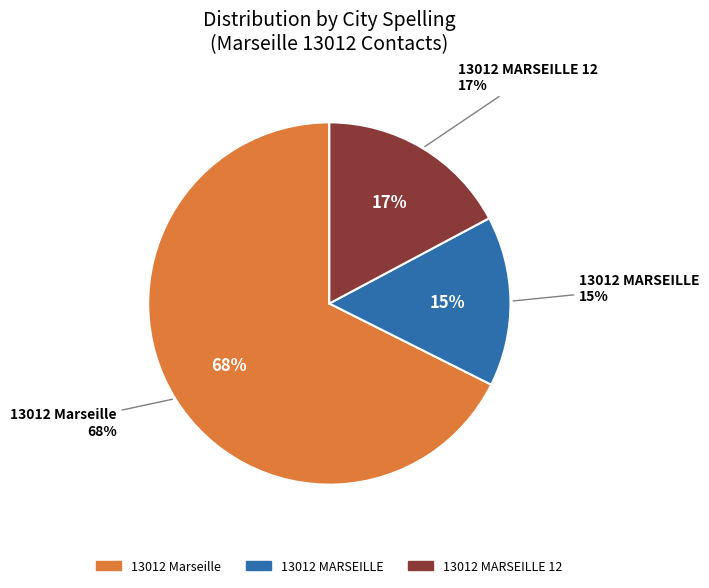

Approximately how many times larger is the value at 13012 MARSEILLE compared to 13012 Marseille?

0.2